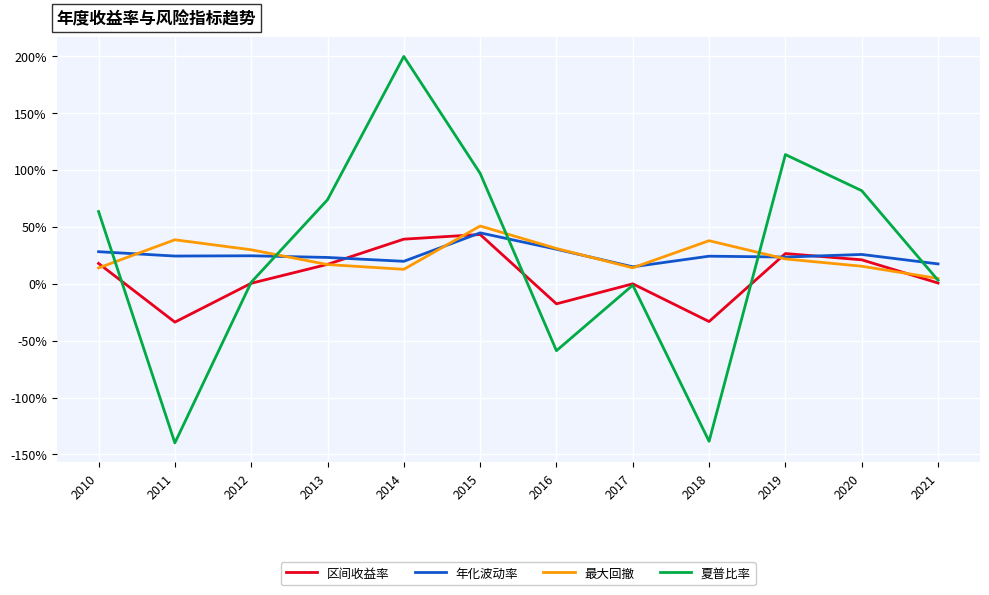

Reading left to right, what are all the values shown in this chart?

区间收益率: 0.2	-0.3	0.0	0.2	0.4	0.4	-0.2	-0.0	-0.3	0.3	0.2	0.0
年化波动率: 0.3	0.2	0.2	0.2	0.2	0.4	0.3	0.1	0.2	0.2	0.3	0.2
最大回撤: 0.1	0.4	0.3	0.2	0.1	0.5	0.3	0.1	0.4	0.2	0.2	0.0
夏普比率: 0.6	-1.4	0.0	0.7	2.0	1.0	-0.6	-0.0	-1.4	1.1	0.8	0.0